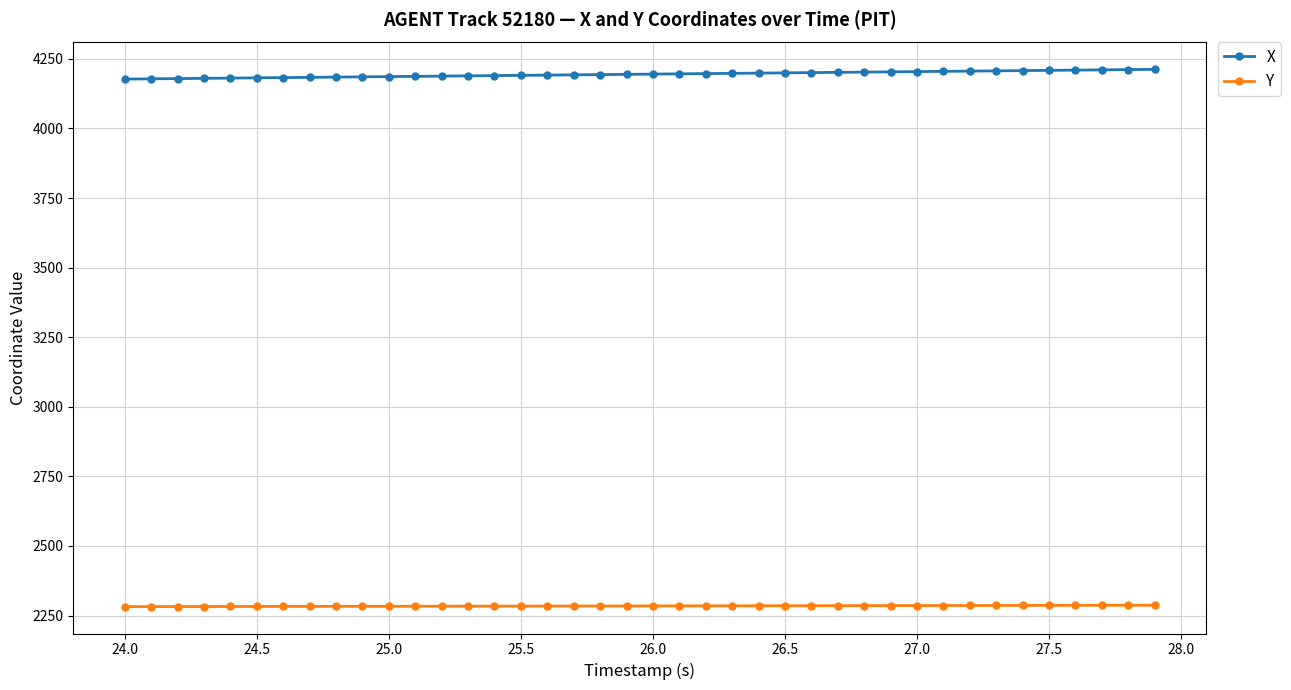

List the series in order of their peak value, lowest first.

Y, X